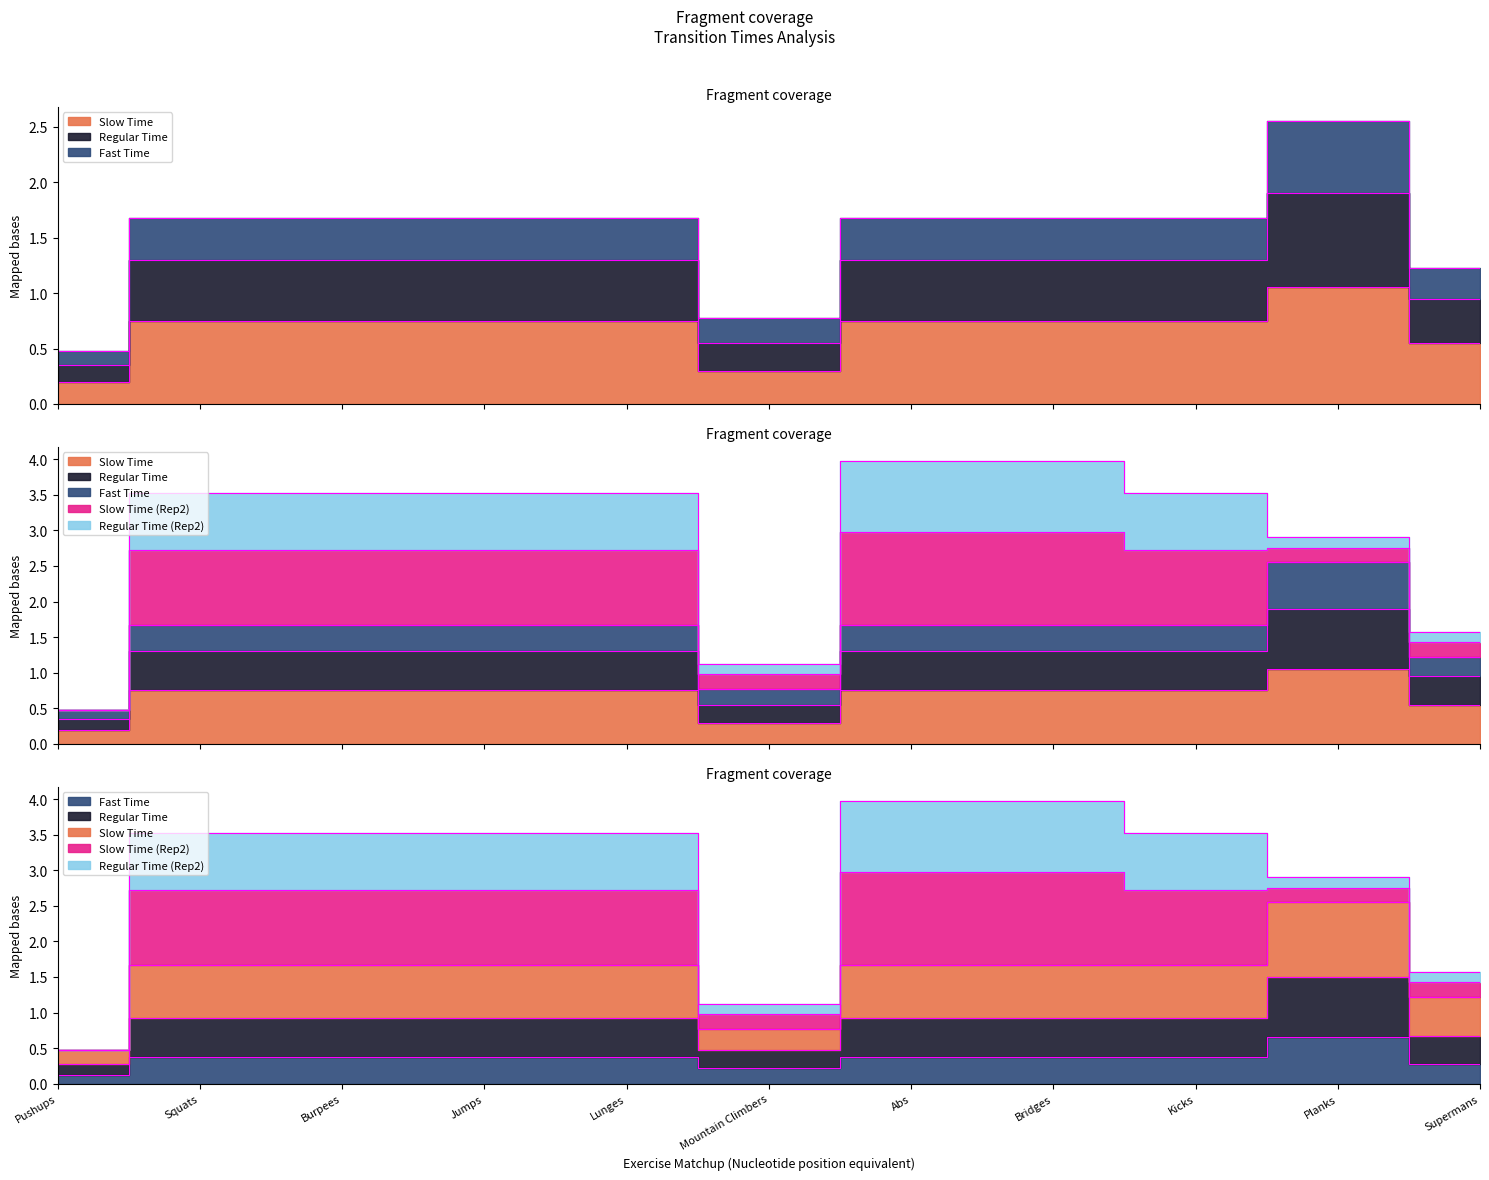

True or false: Regular Time and Fast Time cross at least once.

False